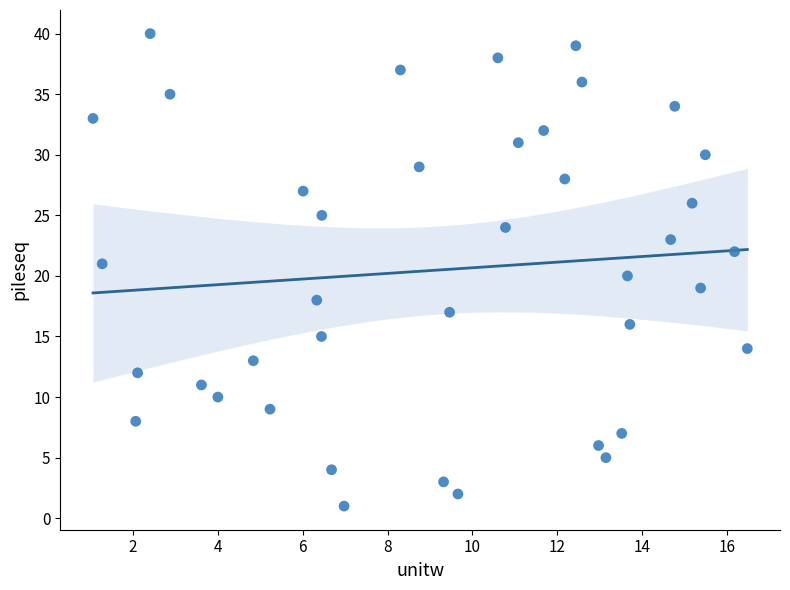

What is the range of Y values (max minus min)?

39